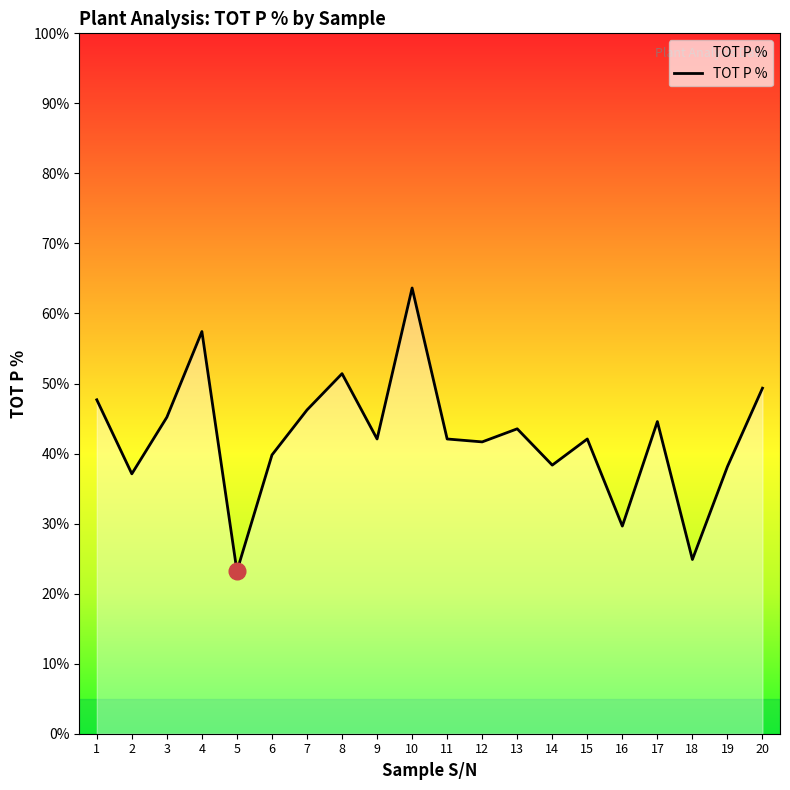

What is the difference between the second highest and second lowest values?

0.3